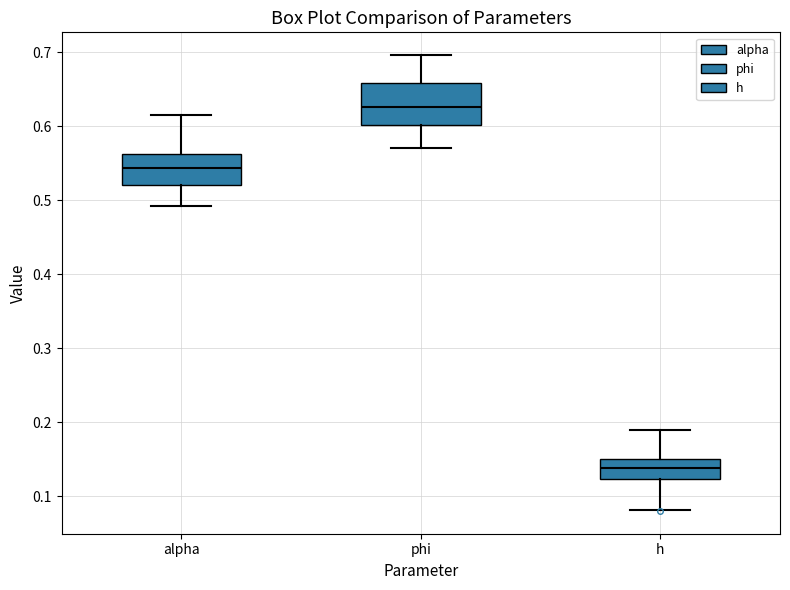

Reading left to right, transcribe this box plot: for each box, give where its median line is, the range the box spans, and where its two whiskers end, as read against the y-axis. The values are not printed on the chart, so give them approximately, as read against the axis.

alpha: median 0.54, box 0.52 to 0.56, whiskers 0.49 to 0.62
phi: median 0.63, box 0.60 to 0.66, whiskers 0.57 to 0.70
h: median 0.14, box 0.12 to 0.15, whiskers 0.08 to 0.19